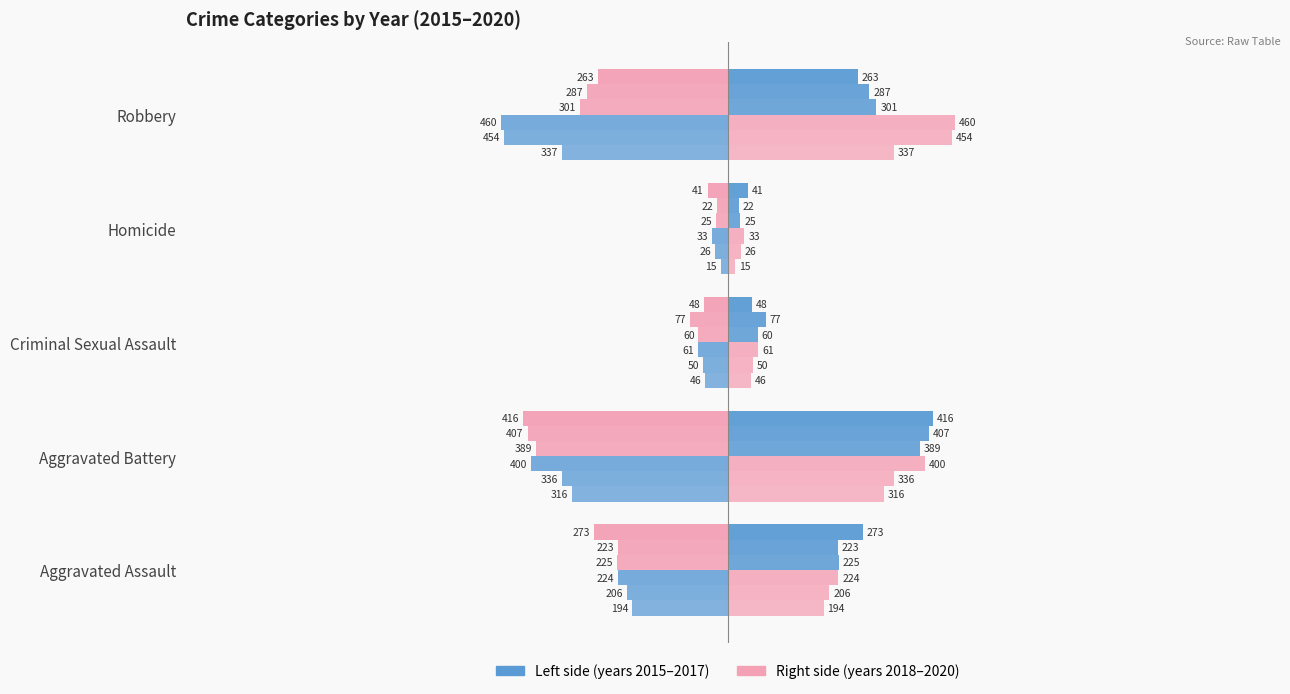

How many values in the 2019 series are below -111?

3